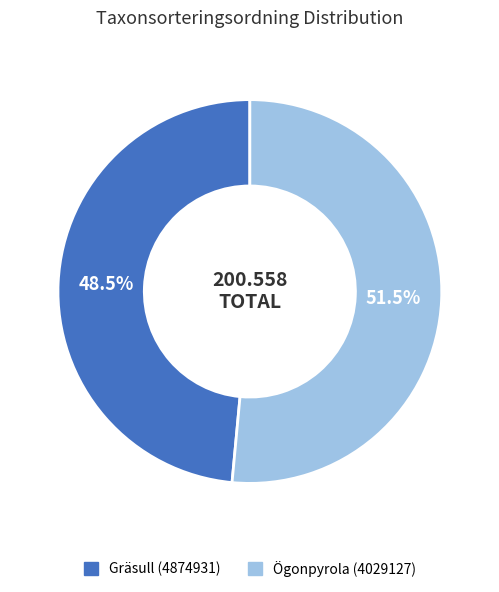

Do Ögonpyrola (4029127) and Gräsull (4874931) together represent more than half of the pie?

Yes